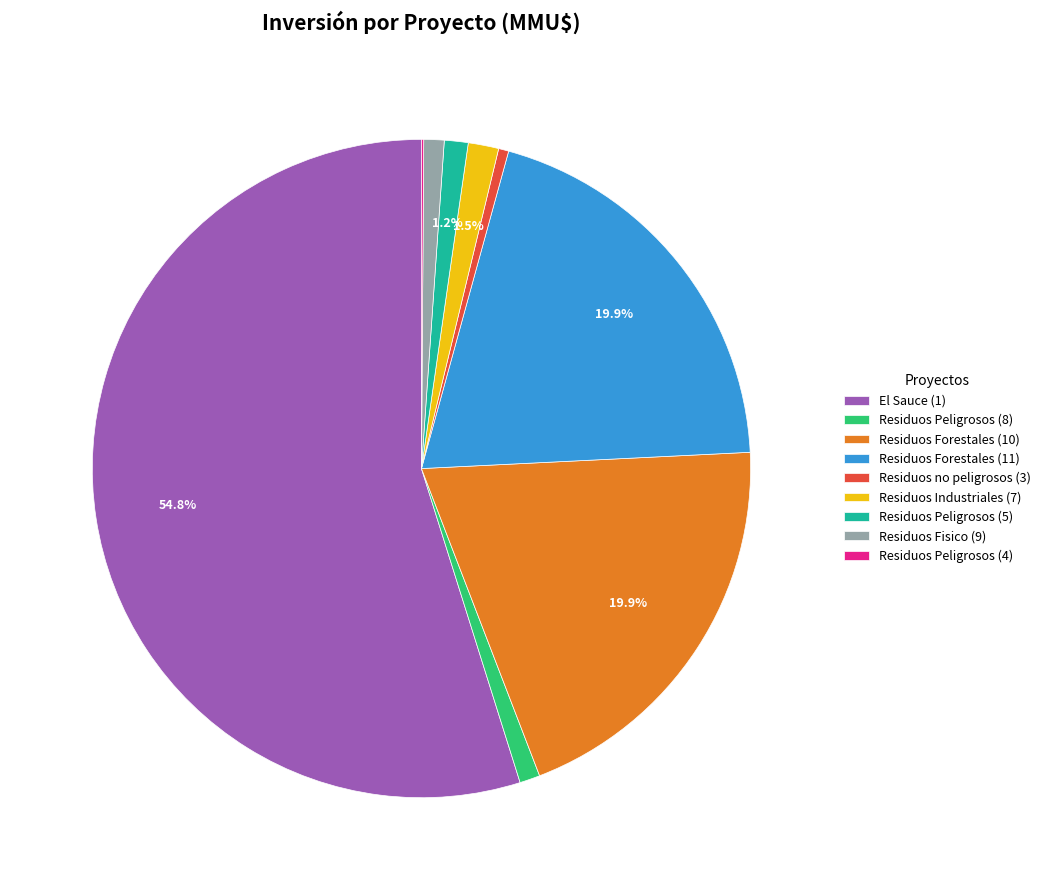

Which has a higher value, Residuos Forestales (10) or Residuos Industriales (7)?

Residuos Forestales (10)